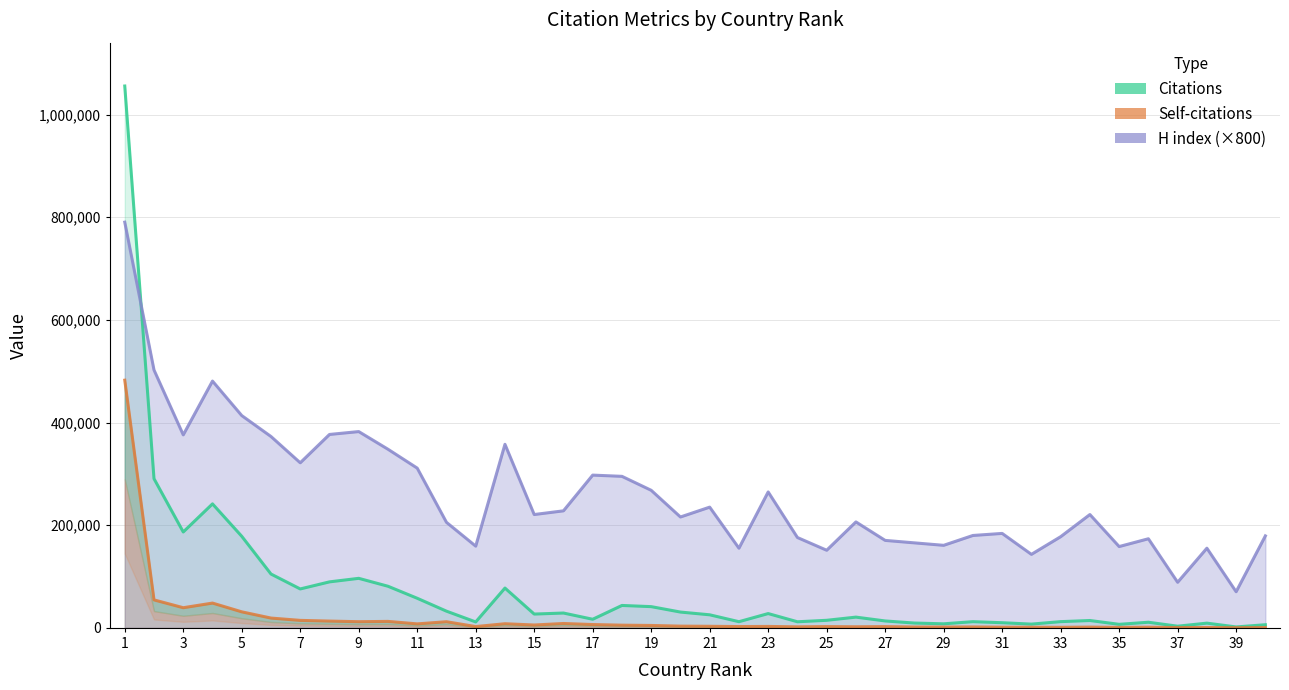

Count the number of data series in this chart.

3